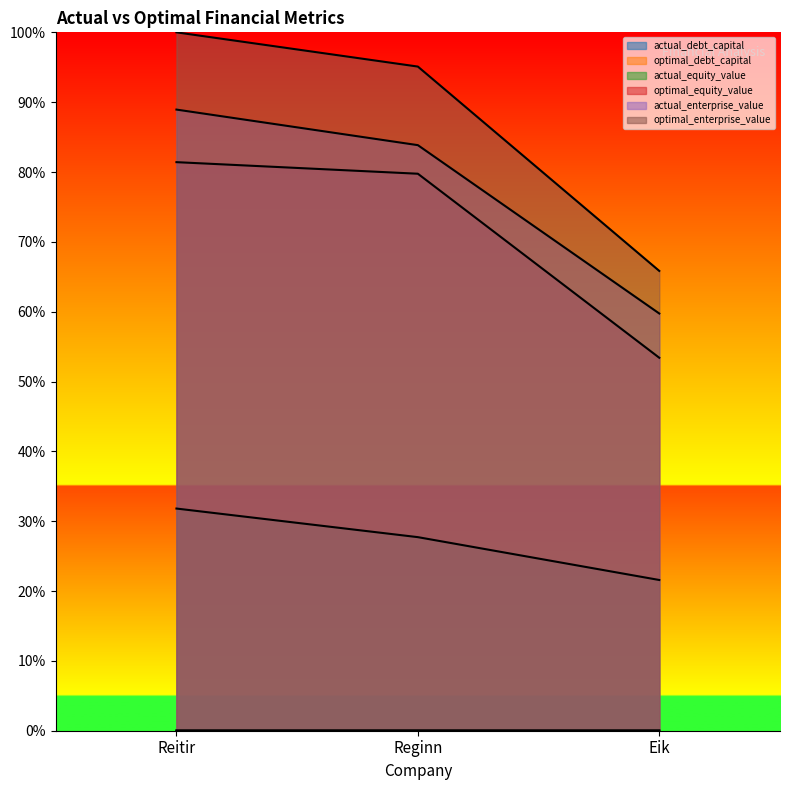

Reading left to right, transcribe all the data shown in this chart.

actual_debt_capital: 0.0	0.0	0.0
optimal_debt_capital: 0.0	0.0	0.0
actual_equity_value: 0.3	0.3	0.2
optimal_equity_value: 0.8	0.8	0.5
actual_enterprise_value: 0.9	0.8	0.6
optimal_enterprise_value: 1.0	1.0	0.7